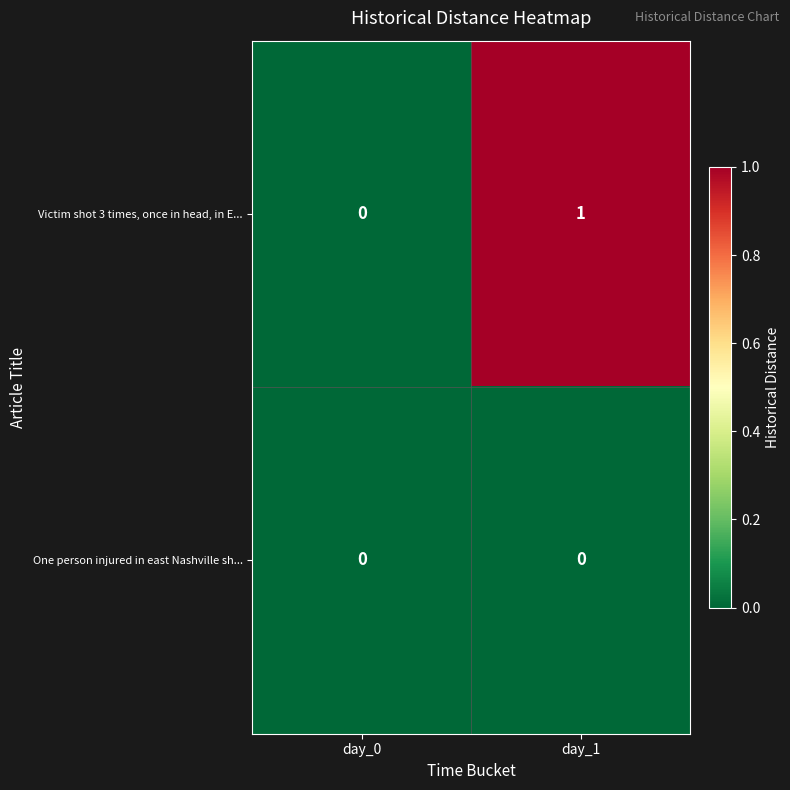

Which series has the widest spread of values?

Victim shot 3 times, once in head, in E...